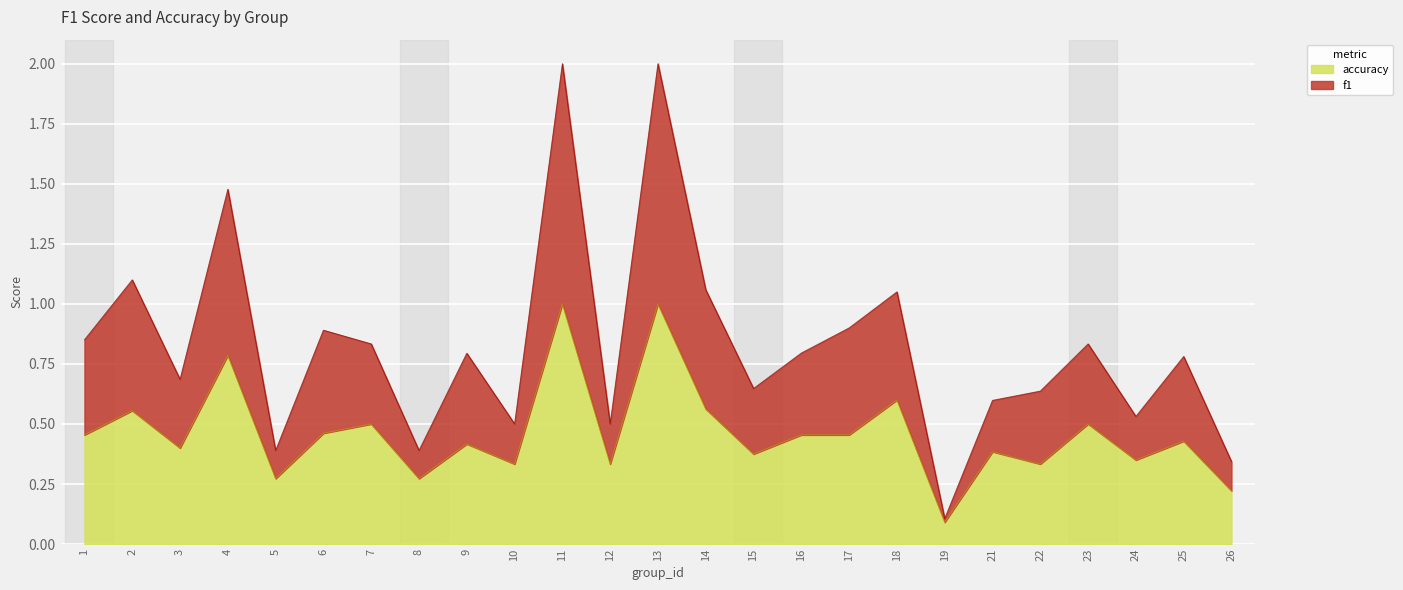

How many lines are shown in the chart?

2